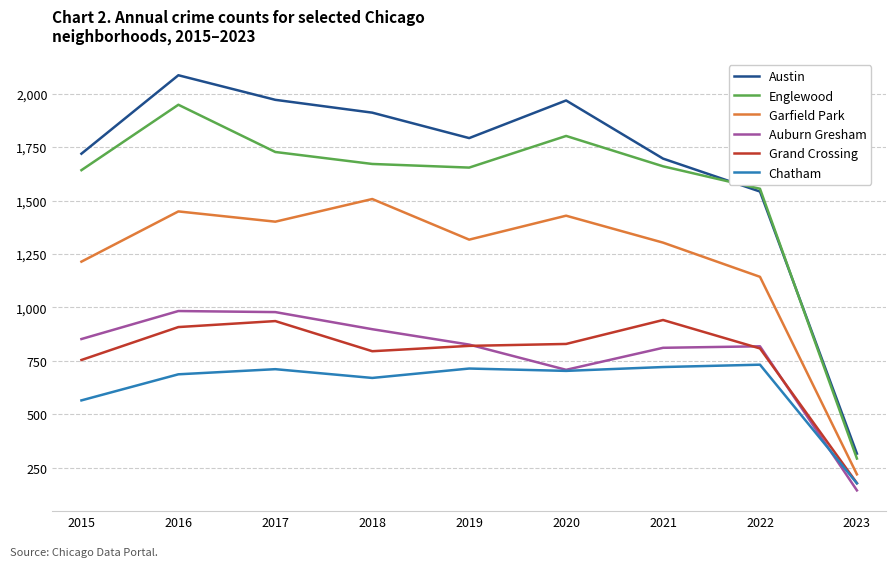

Which series has the widest spread of values?

Austin